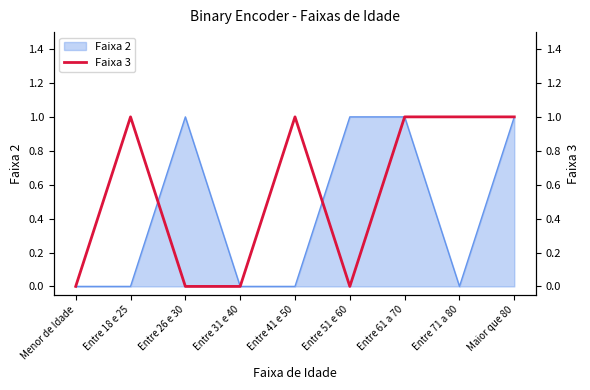

What is the label of the 4th point from the right?

Entre 51 e 60